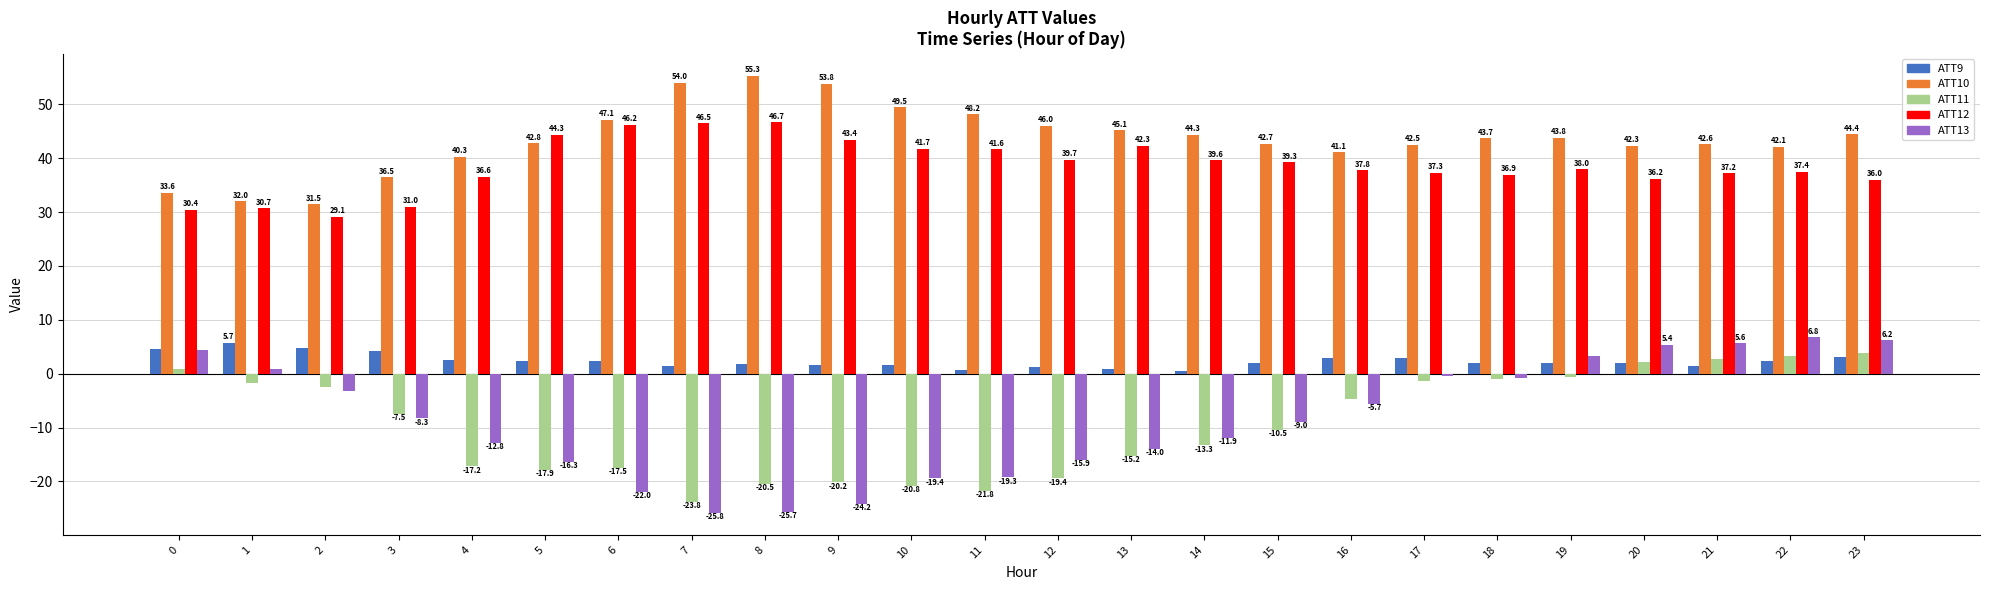

How many bars are there in each group?

5